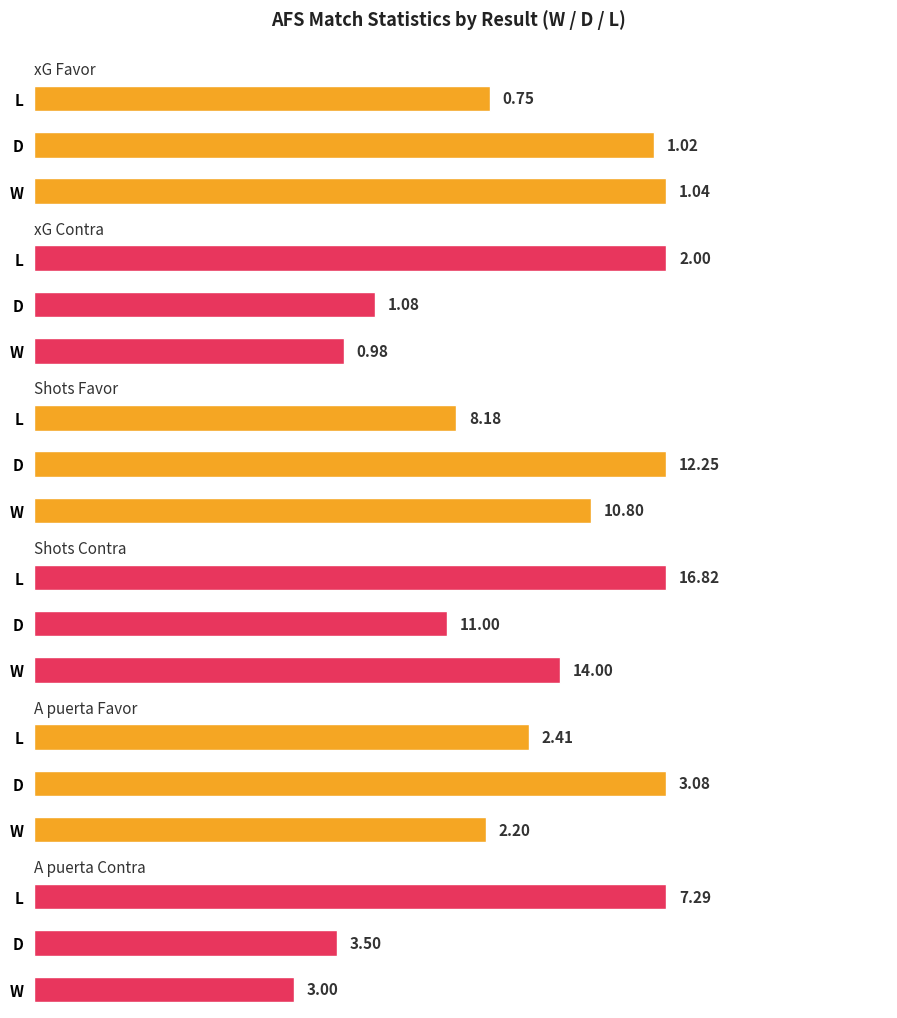

What is the approximate value of Shots Favor at 1?

12.2